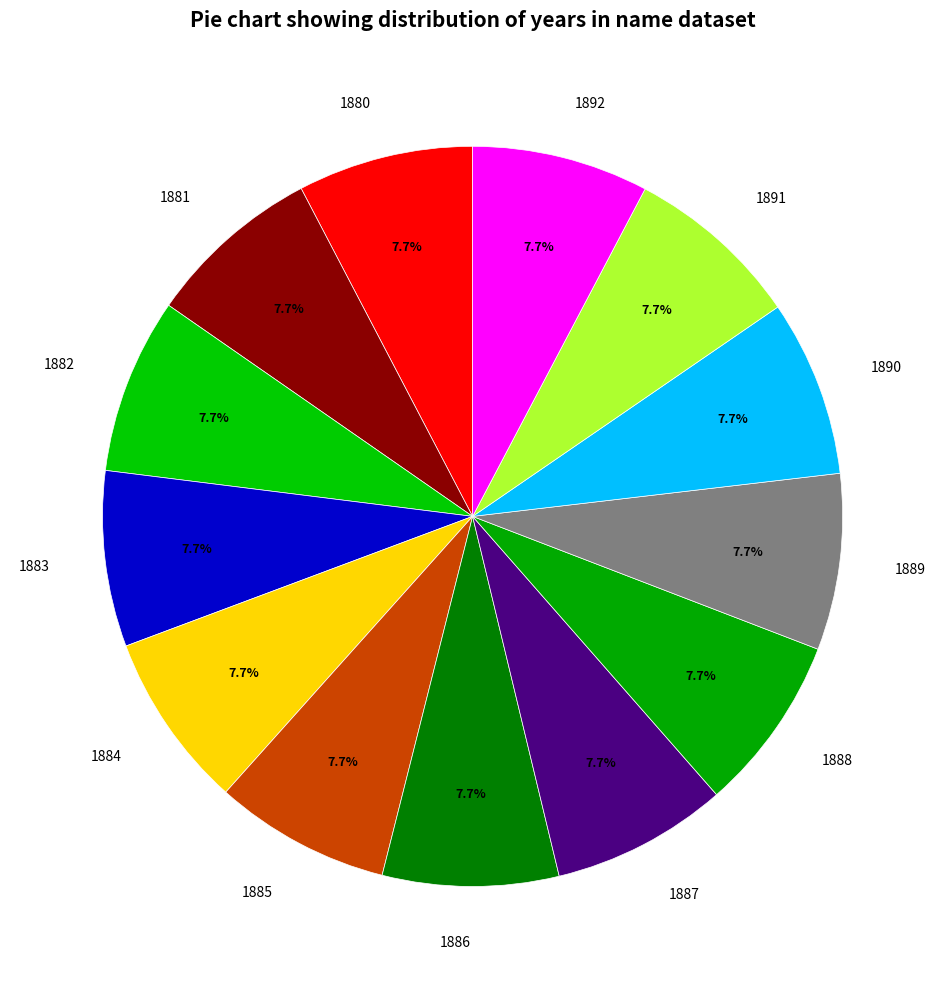

What is the ratio of the value at 1880 to the value at 1892?

1.0